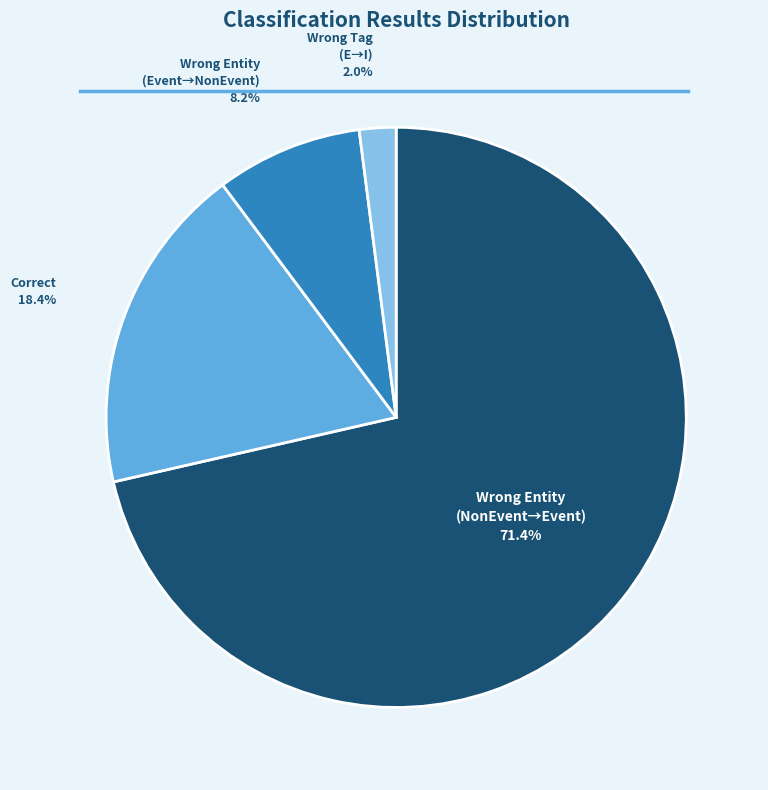

How many segments does this pie chart have?

4